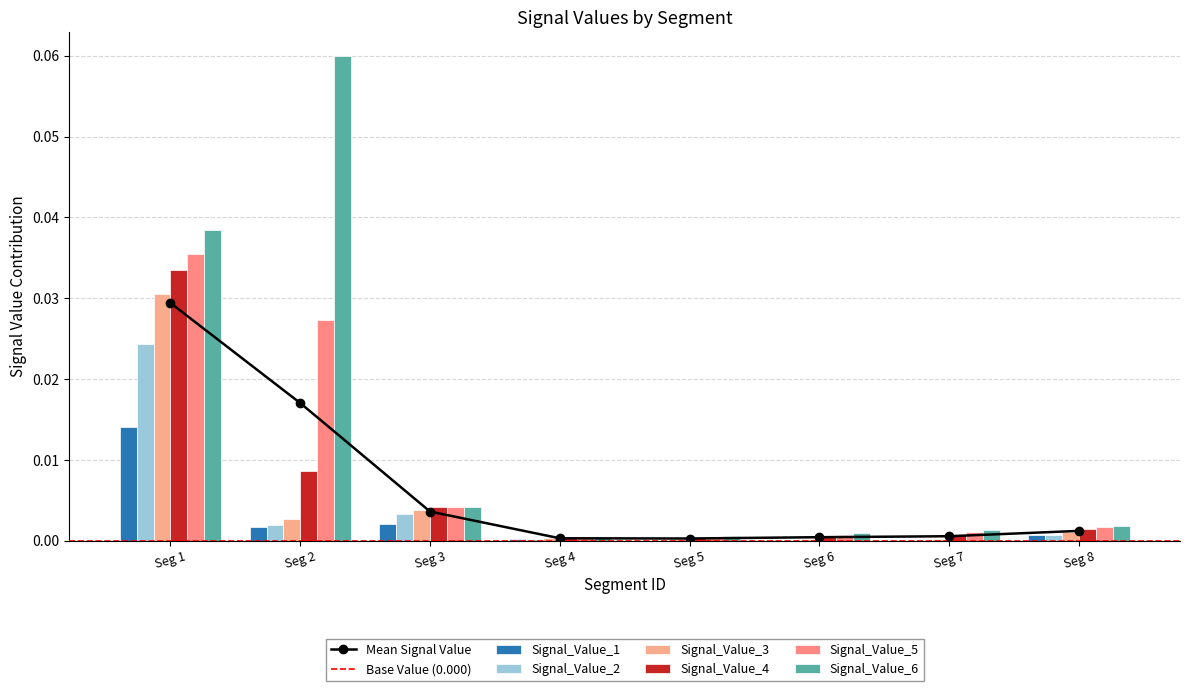

At Seg 8, list the series in order from smallest to largest.

Signal_Value_1, Signal_Value_2, Signal_Value_3, Signal_Value_4, Signal_Value_5, Signal_Value_6